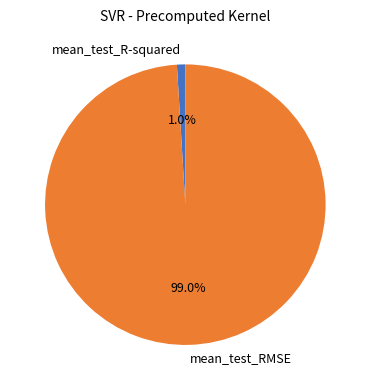

How many slices are in this pie chart?

2